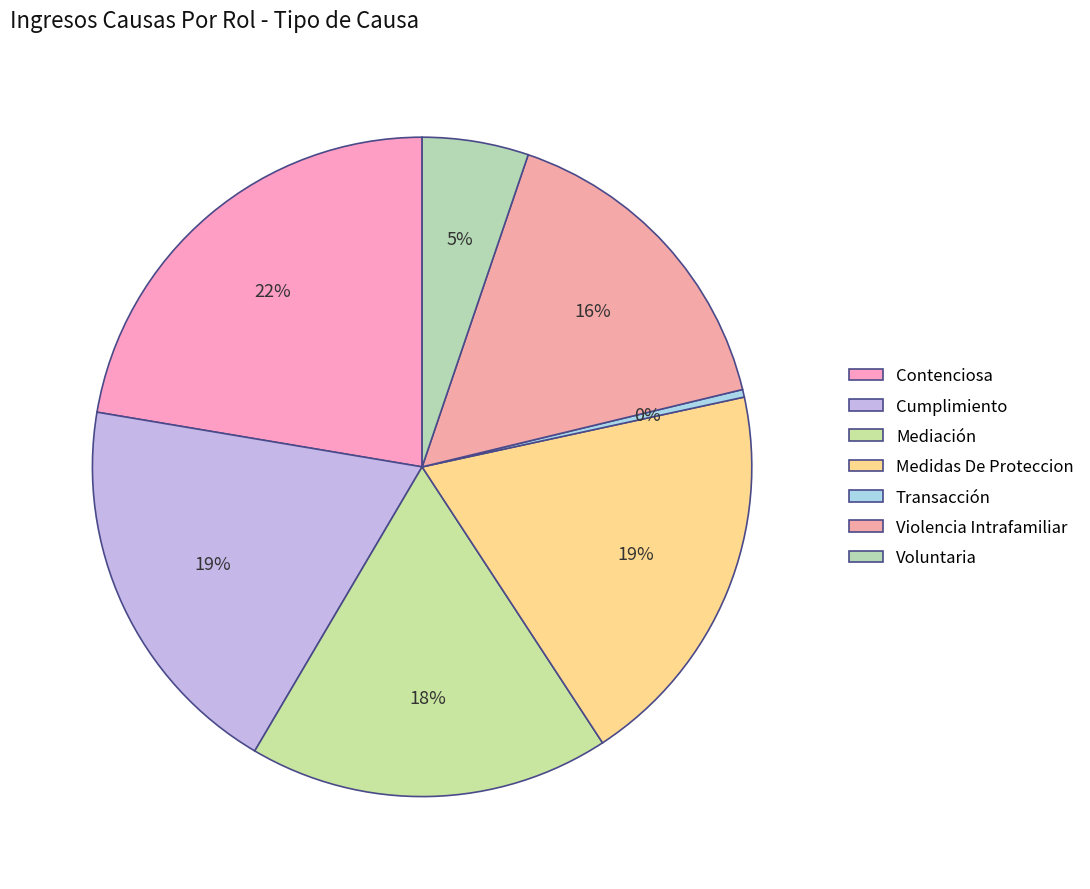

Rank the categories by value from lowest to highest.

Transacción, Voluntaria, Violencia Intrafamiliar, Mediación, Cumplimiento, Medidas De Proteccion, Contenciosa